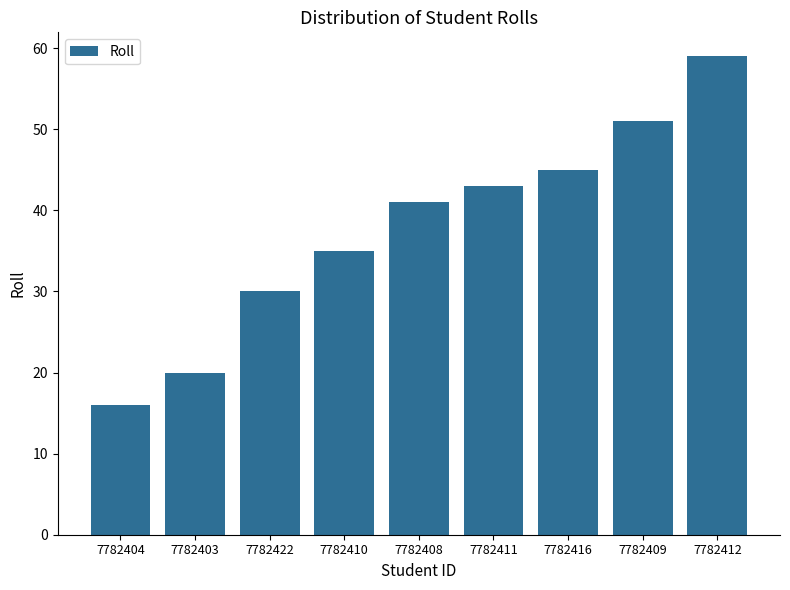

How many data points does each series have?

9